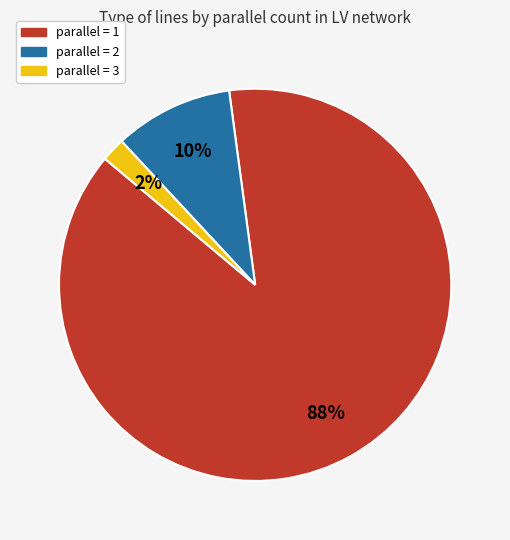

To the nearest percent, what is the difference between the largest and smallest slice percentages?

86%